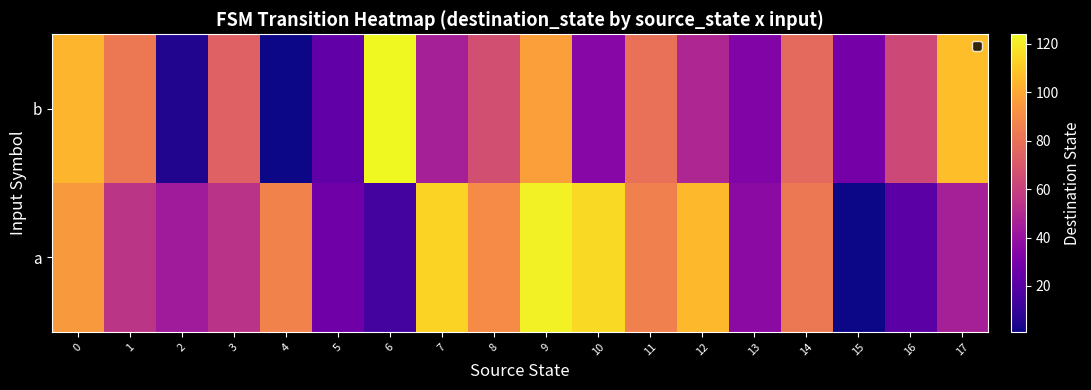

At which category is the sum across all series the highest?

9